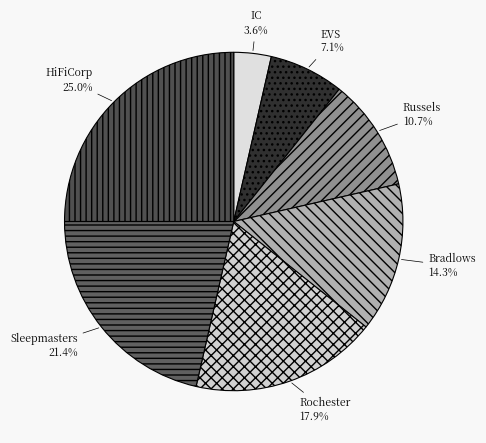

Rank the categories by value from lowest to highest.

IC, EVS, Russels, Bradlows, Rochester, Sleepmasters, HiFiCorp